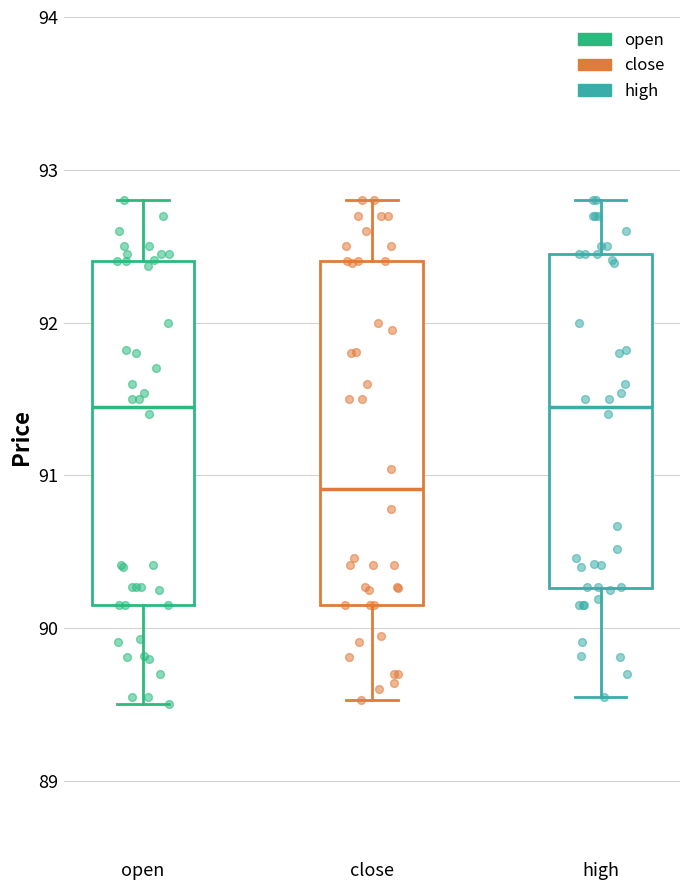

Reading left to right, transcribe this box plot: for each box, give where its median line is, the range the box spans, and where its two whiskers end, as read against the y-axis. The values are not printed on the chart, so give them approximately, as read against the axis.

open: median 91.5, box 90.2 to 92.4, whiskers 89.5 to 92.8
close: median 90.9, box 90.2 to 92.4, whiskers 89.5 to 92.8
high: median 91.5, box 90.3 to 92.5, whiskers 89.6 to 92.8